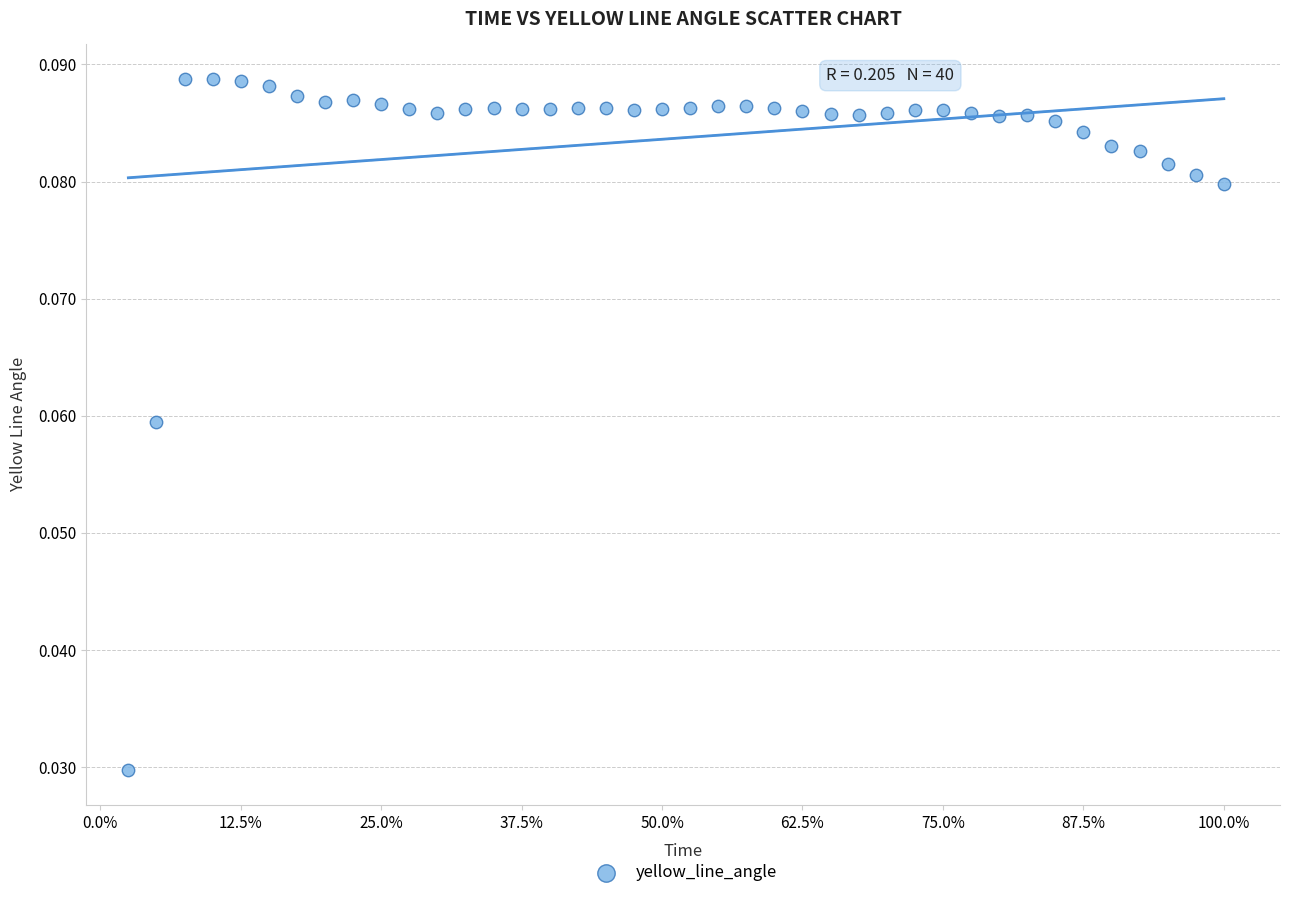

What is the range of X values (max minus min)?

390.0